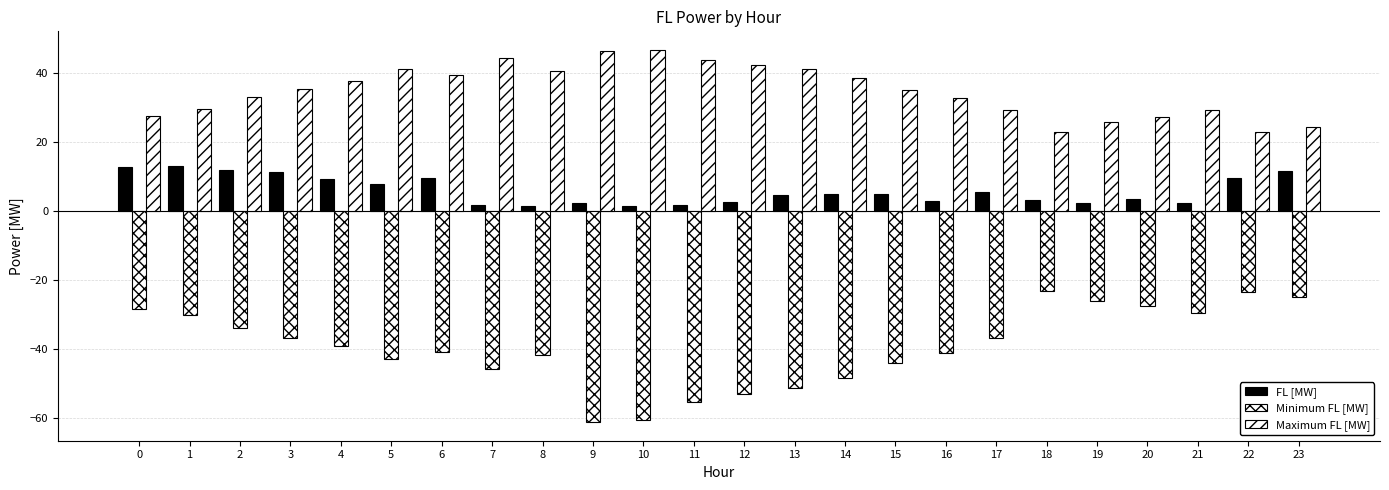

Rank the series by their average value, from lowest to highest.

Minimum FL [MW], FL [MW], Maximum FL [MW]